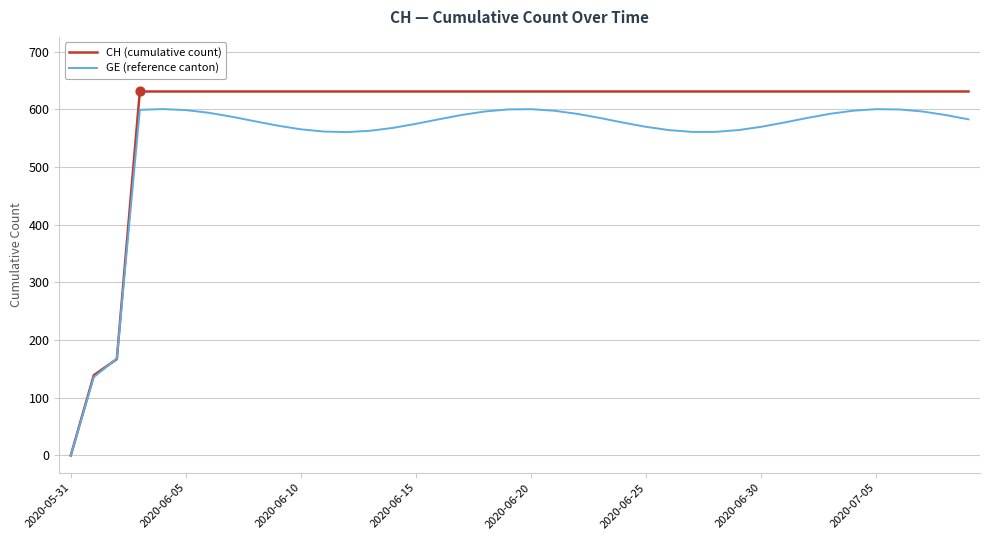

Which series has the largest total across all categories?

CH (cumulative count)